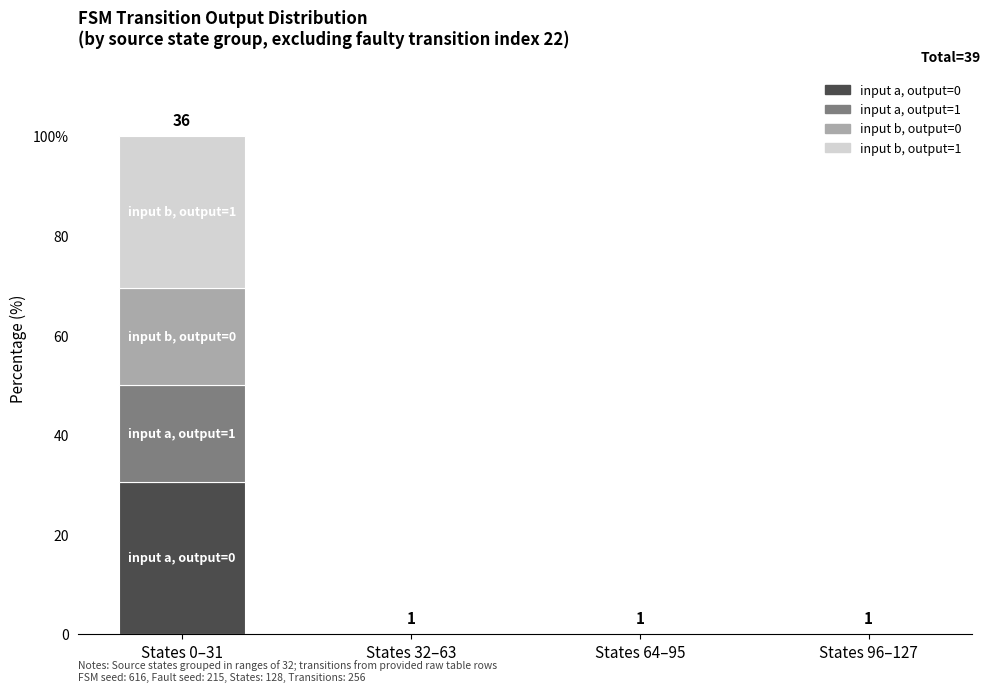

What are all the series names shown in the legend?

input a, output=0, input a, output=1, input b, output=0, input b, output=1